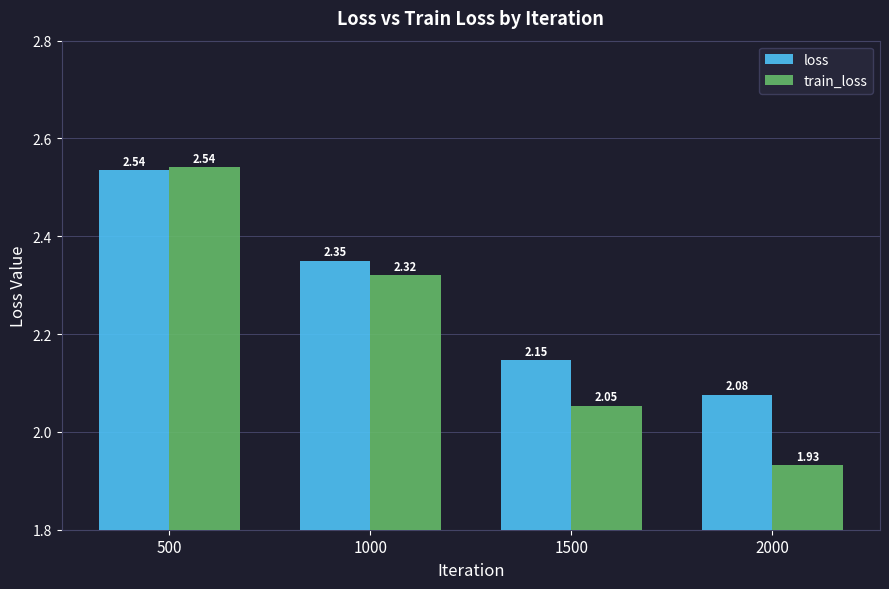

Between 1500 and 2000, which series saw the biggest shift?

train_loss